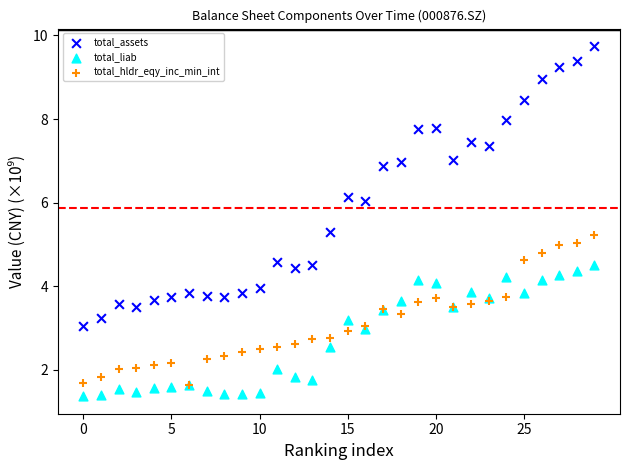

Which series has the largest Y range (max minus min)?

total_assets